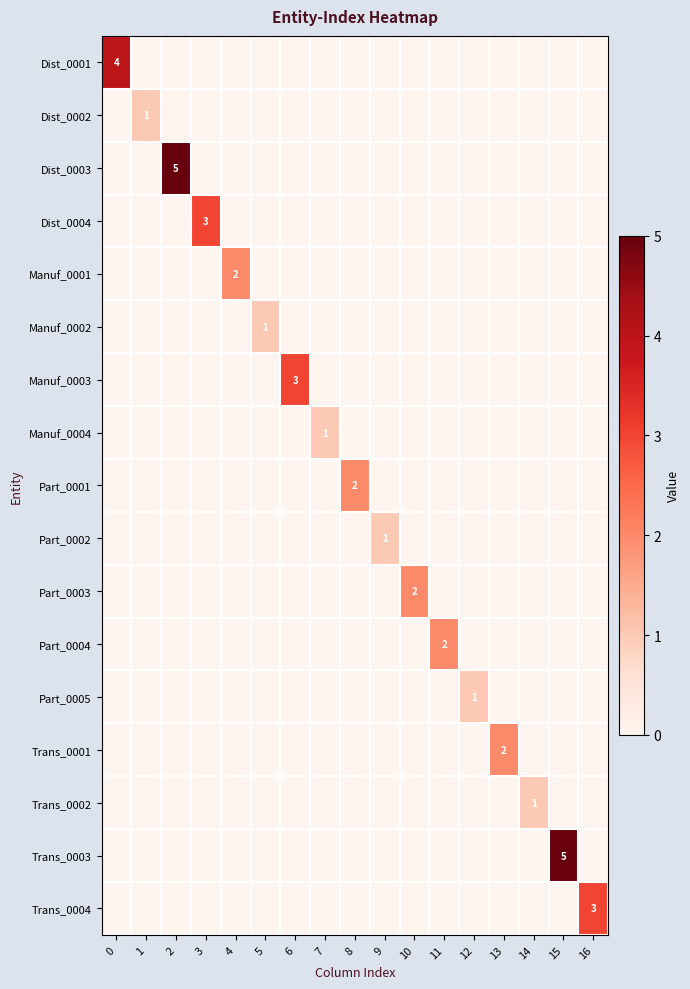

Reading left to right, list all the values displayed in this chart.

row_0: 0=4	1=0	2=0	3=0	4=0	5=0	6=0	7=0	8=0	9=0	10=0	11=0	12=0	13=0	14=0	15=0	16=0
row_1: 0=0	1=1	2=0	3=0	4=0	5=0	6=0	7=0	8=0	9=0	10=0	11=0	12=0	13=0	14=0	15=0	16=0
row_2: 0=0	1=0	2=5	3=0	4=0	5=0	6=0	7=0	8=0	9=0	10=0	11=0	12=0	13=0	14=0	15=0	16=0
row_3: 0=0	1=0	2=0	3=3	4=0	5=0	6=0	7=0	8=0	9=0	10=0	11=0	12=0	13=0	14=0	15=0	16=0
row_4: 0=0	1=0	2=0	3=0	4=2	5=0	6=0	7=0	8=0	9=0	10=0	11=0	12=0	13=0	14=0	15=0	16=0
row_5: 0=0	1=0	2=0	3=0	4=0	5=1	6=0	7=0	8=0	9=0	10=0	11=0	12=0	13=0	14=0	15=0	16=0
row_6: 0=0	1=0	2=0	3=0	4=0	5=0	6=3	7=0	8=0	9=0	10=0	11=0	12=0	13=0	14=0	15=0	16=0
row_7: 0=0	1=0	2=0	3=0	4=0	5=0	6=0	7=1	8=0	9=0	10=0	11=0	12=0	13=0	14=0	15=0	16=0
row_8: 0=0	1=0	2=0	3=0	4=0	5=0	6=0	7=0	8=2	9=0	10=0	11=0	12=0	13=0	14=0	15=0	16=0
row_9: 0=0	1=0	2=0	3=0	4=0	5=0	6=0	7=0	8=0	9=1	10=0	11=0	12=0	13=0	14=0	15=0	16=0
row_10: 0=0	1=0	2=0	3=0	4=0	5=0	6=0	7=0	8=0	9=0	10=2	11=0	12=0	13=0	14=0	15=0	16=0
row_11: 0=0	1=0	2=0	3=0	4=0	5=0	6=0	7=0	8=0	9=0	10=0	11=2	12=0	13=0	14=0	15=0	16=0
row_12: 0=0	1=0	2=0	3=0	4=0	5=0	6=0	7=0	8=0	9=0	10=0	11=0	12=1	13=0	14=0	15=0	16=0
row_13: 0=0	1=0	2=0	3=0	4=0	5=0	6=0	7=0	8=0	9=0	10=0	11=0	12=0	13=2	14=0	15=0	16=0
row_14: 0=0	1=0	2=0	3=0	4=0	5=0	6=0	7=0	8=0	9=0	10=0	11=0	12=0	13=0	14=1	15=0	16=0
row_15: 0=0	1=0	2=0	3=0	4=0	5=0	6=0	7=0	8=0	9=0	10=0	11=0	12=0	13=0	14=0	15=5	16=0
row_16: 0=0	1=0	2=0	3=0	4=0	5=0	6=0	7=0	8=0	9=0	10=0	11=0	12=0	13=0	14=0	15=0	16=3